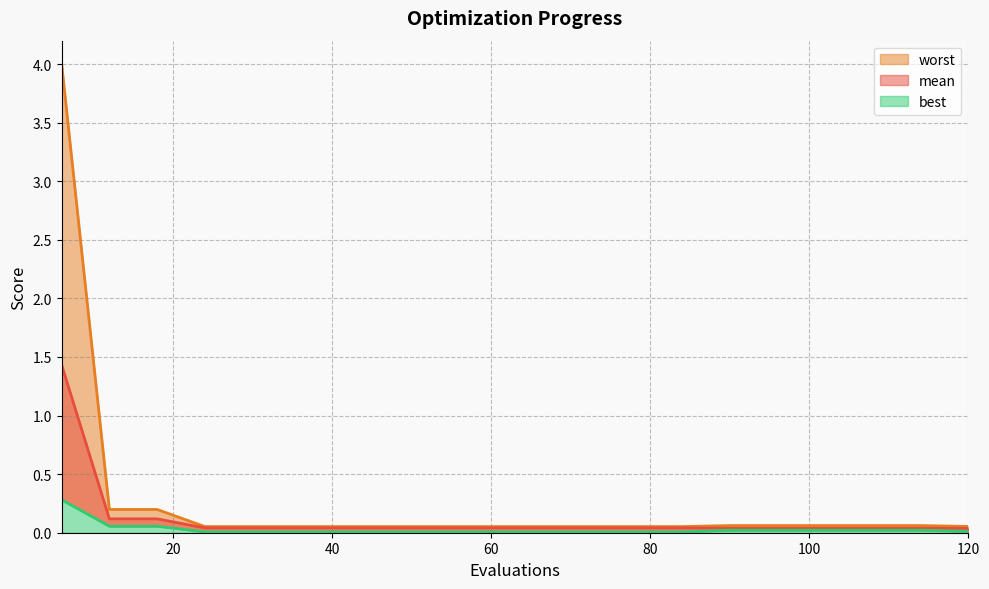

Which series has the largest range (max minus min)?

worst